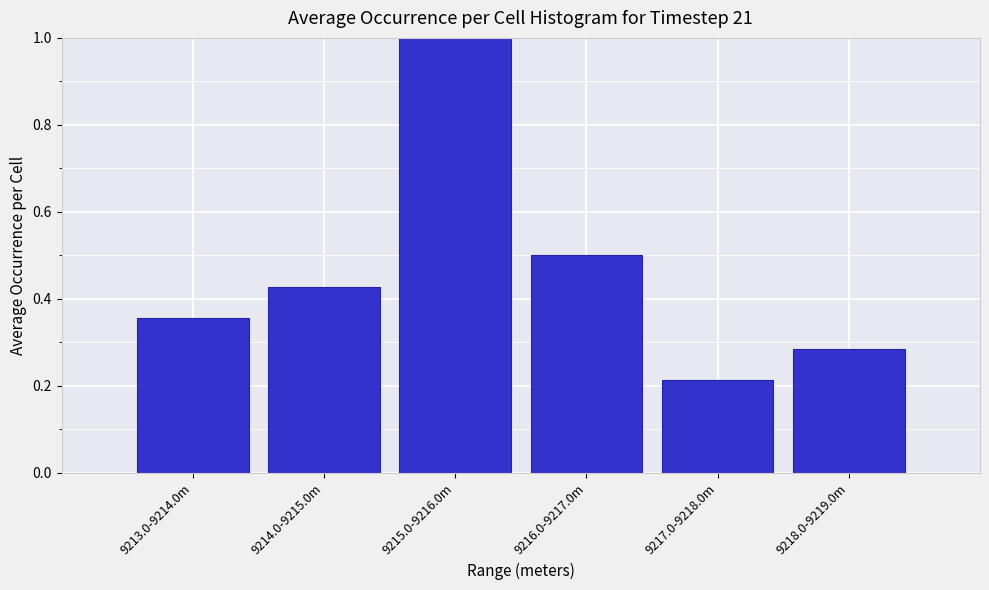

Is it true that the value at 9213.0-9214.0m is 0.6?

False